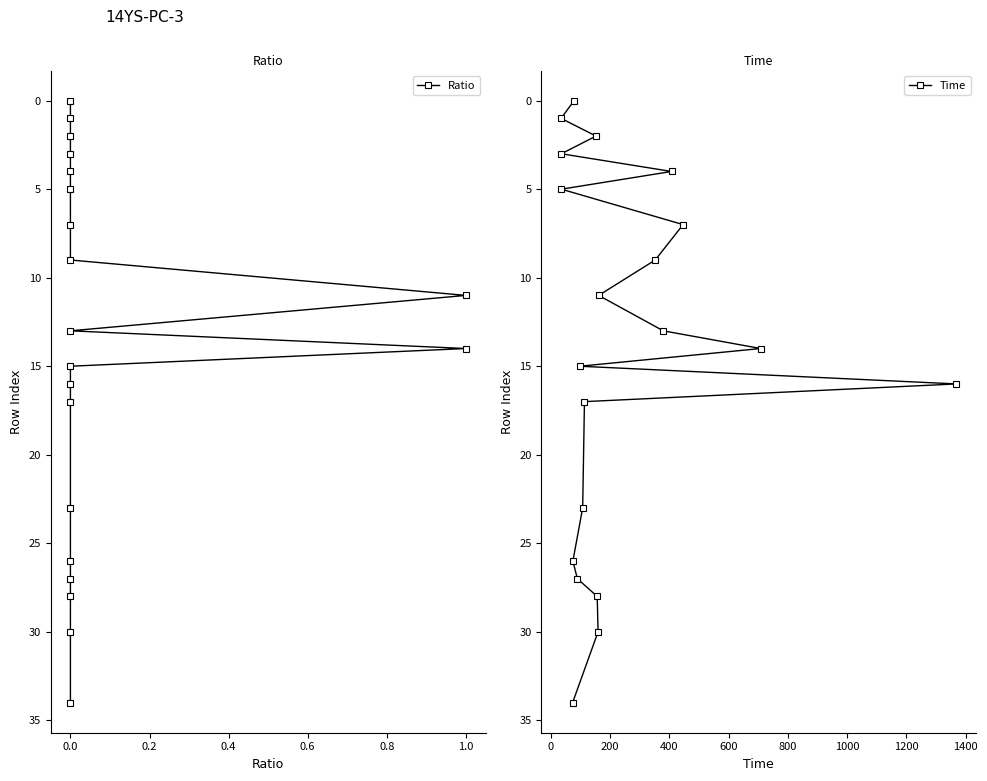

How many data points in Ratio are less than 14?

10